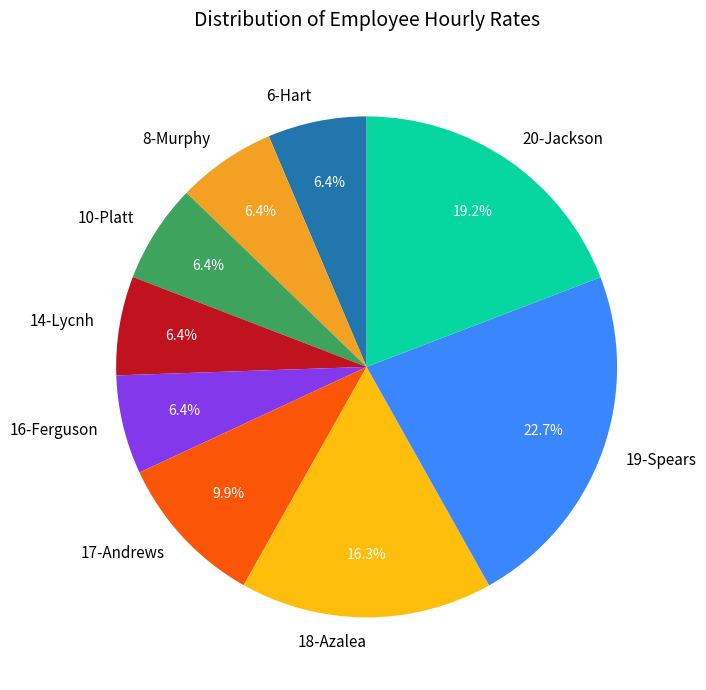

Which slice is the largest?

19-Spears